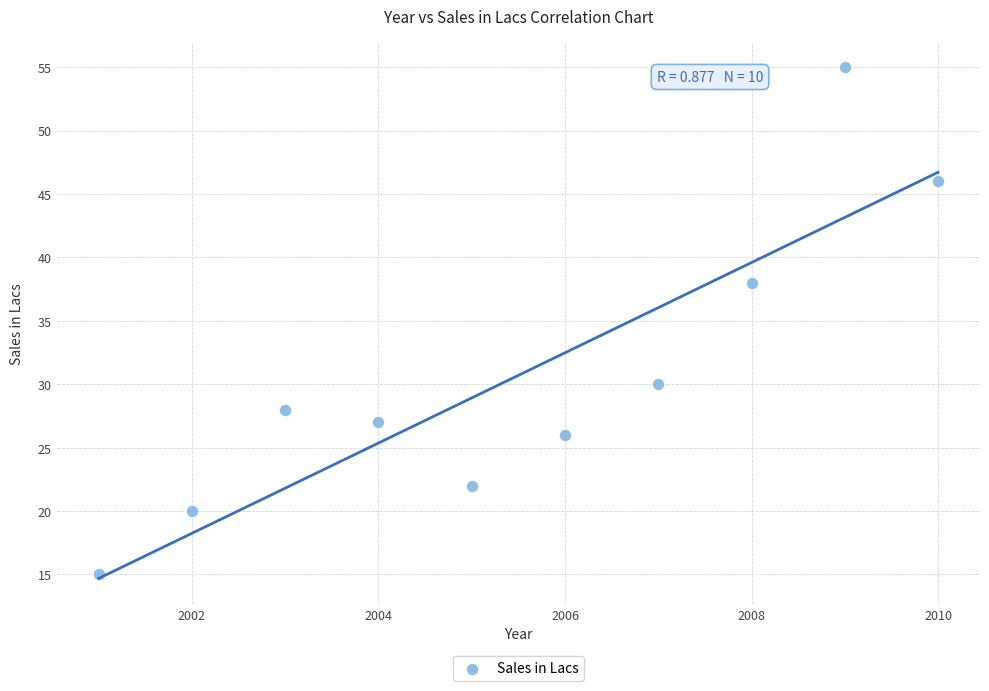

What is the range of Y values (max minus min)?

40